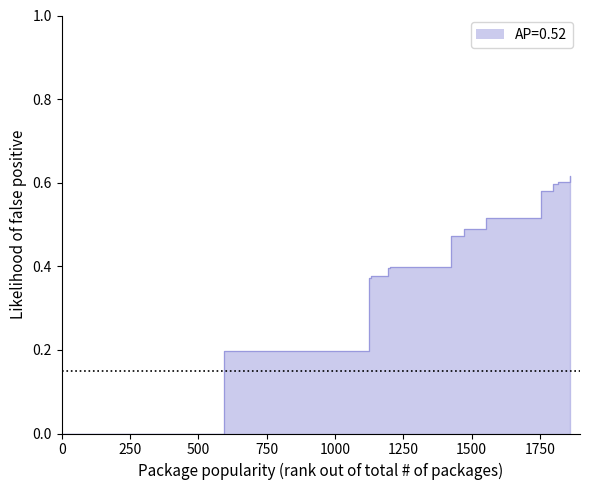

How many data points does each series have?

19